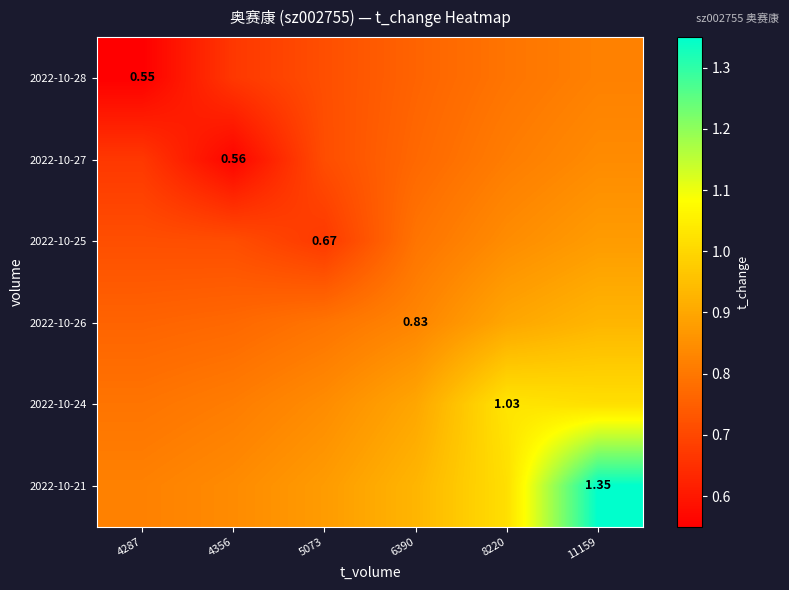

What is the spread (max minus min) of values at 8220?

0.2